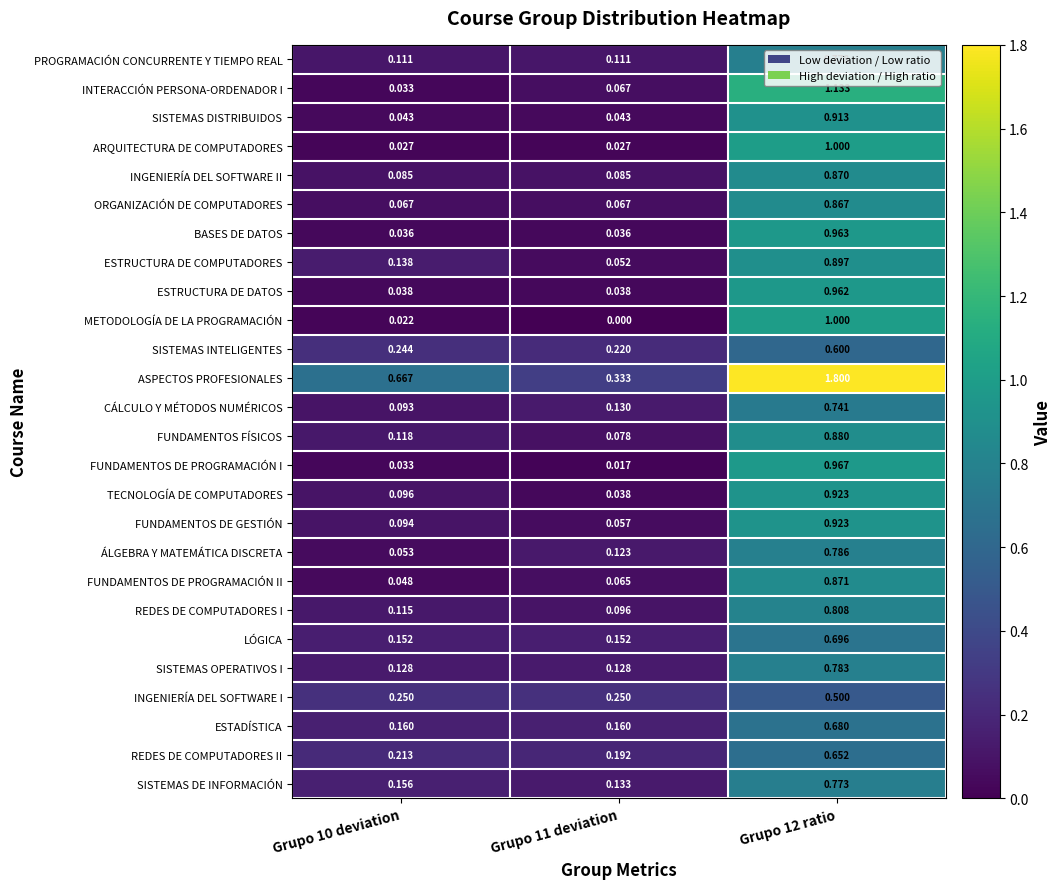

Which series has the largest total across all categories?

ASPECTOS PROFESIONALES